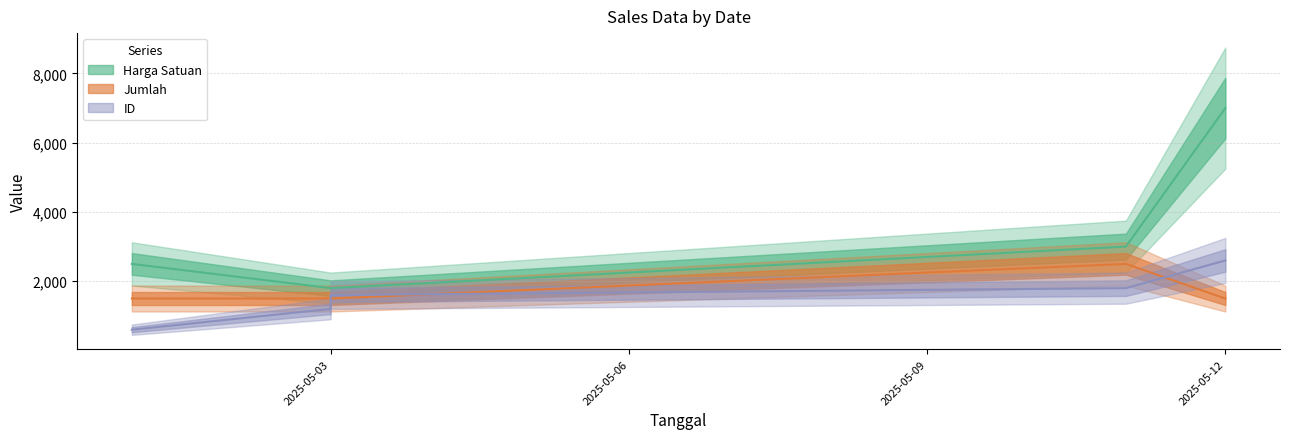

Reading left to right, extract all data points from this chart.

Harga Satuan: 2025-05-01=2500	2025-05-03=1800	2025-05-03=1800	2025-05-11=3000	2025-05-12=7000
Jumlah: 2025-05-01=1500	2025-05-03=1500	2025-05-03=1500	2025-05-11=2500	2025-05-12=1500
ID: 2025-05-01=600	2025-05-03=1200	2025-05-03=1600	2025-05-11=1800	2025-05-12=2600